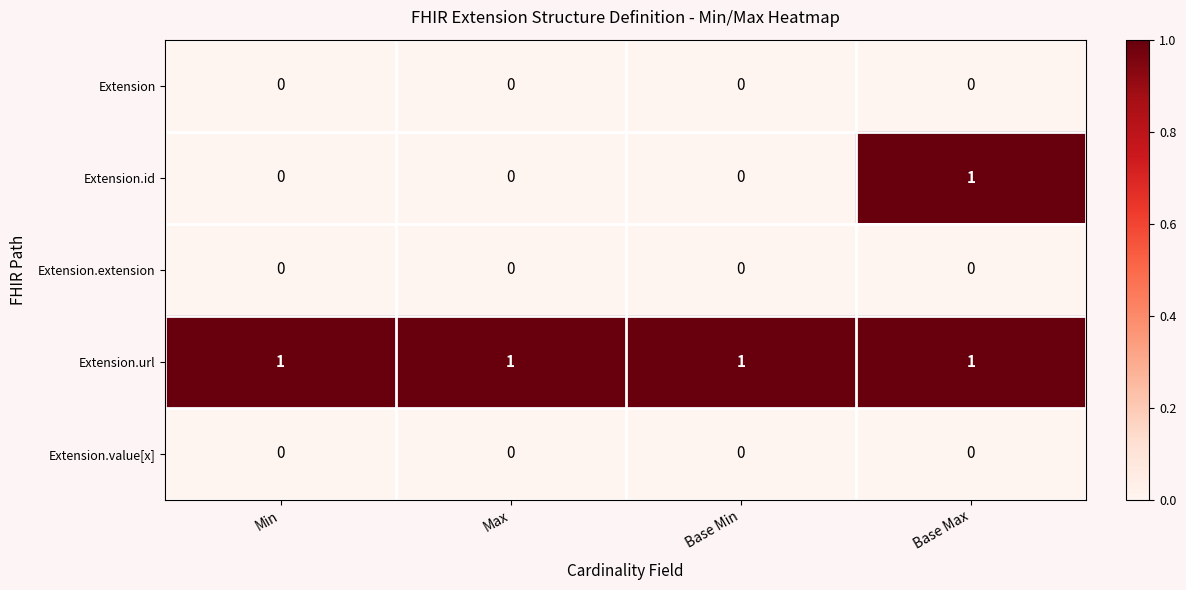

Which series changed the most between Max and Base Max?

Extension.id